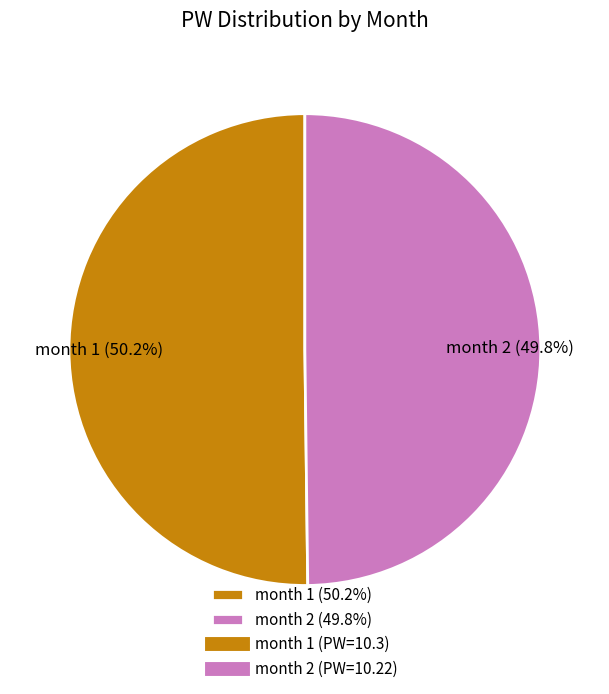

What percentage do month 1 (50.2%) and month 2 (49.8%) together represent?

100.0%